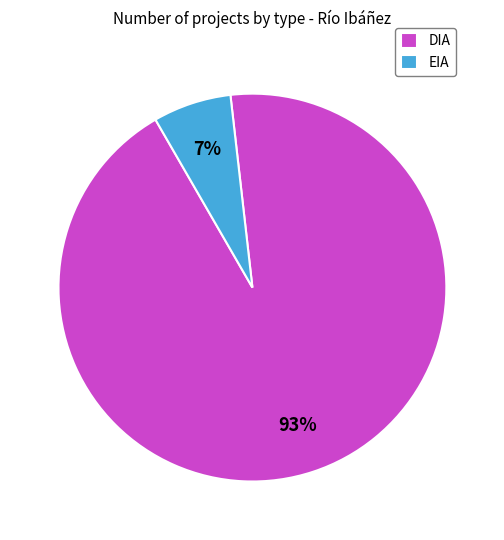

Is it true that EIA is 1% of the pie?

False